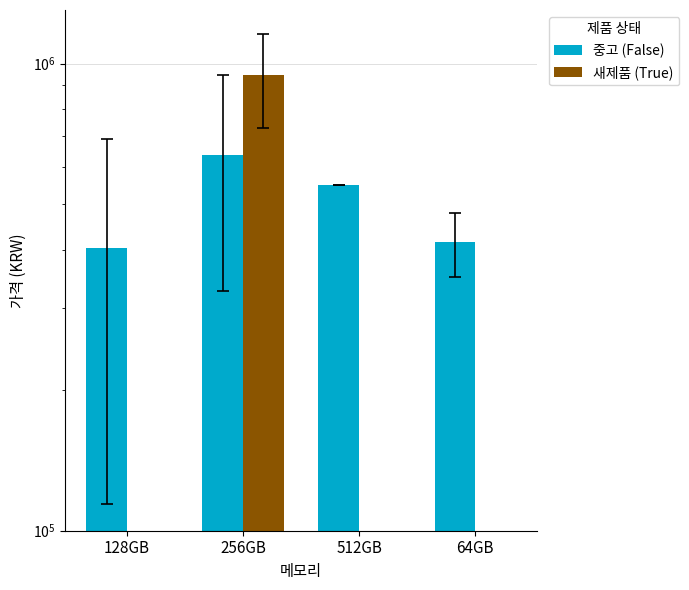

The value of 새제품 (True) at 512GB is 0.0. True or false?

True